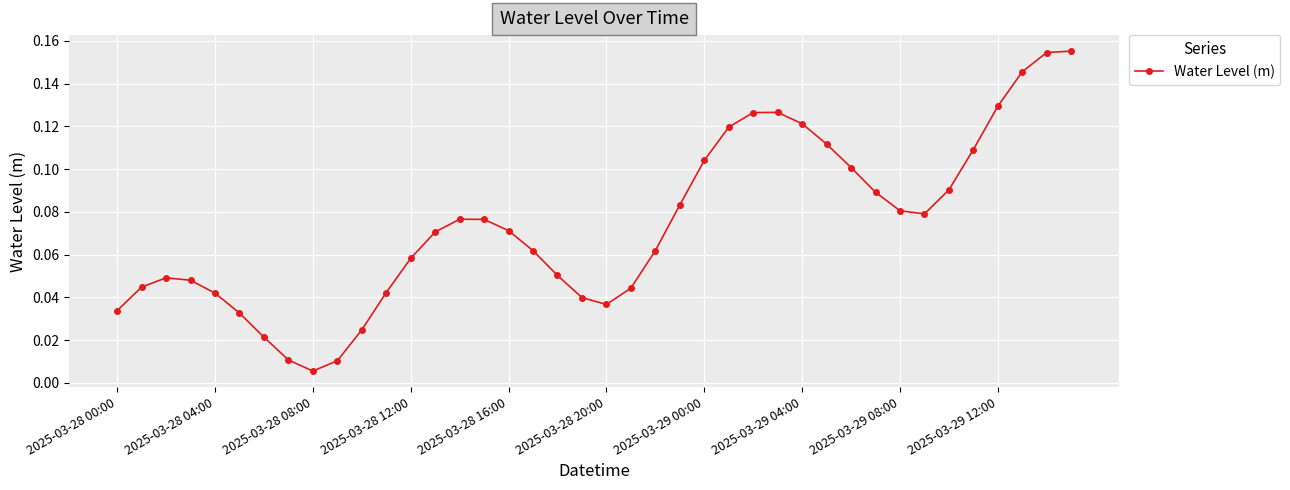

True or false: there are more than 2 points higher than both neighbors.

True